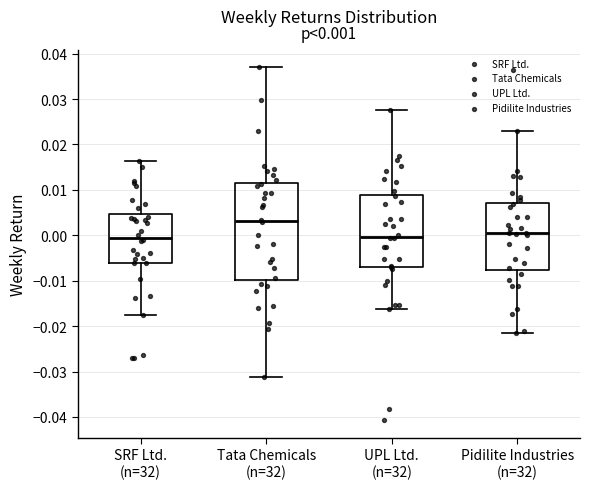

Comparing the boxes themselves (not the whiskers), which one is the tallest?

Tata Chemicals (n=32)